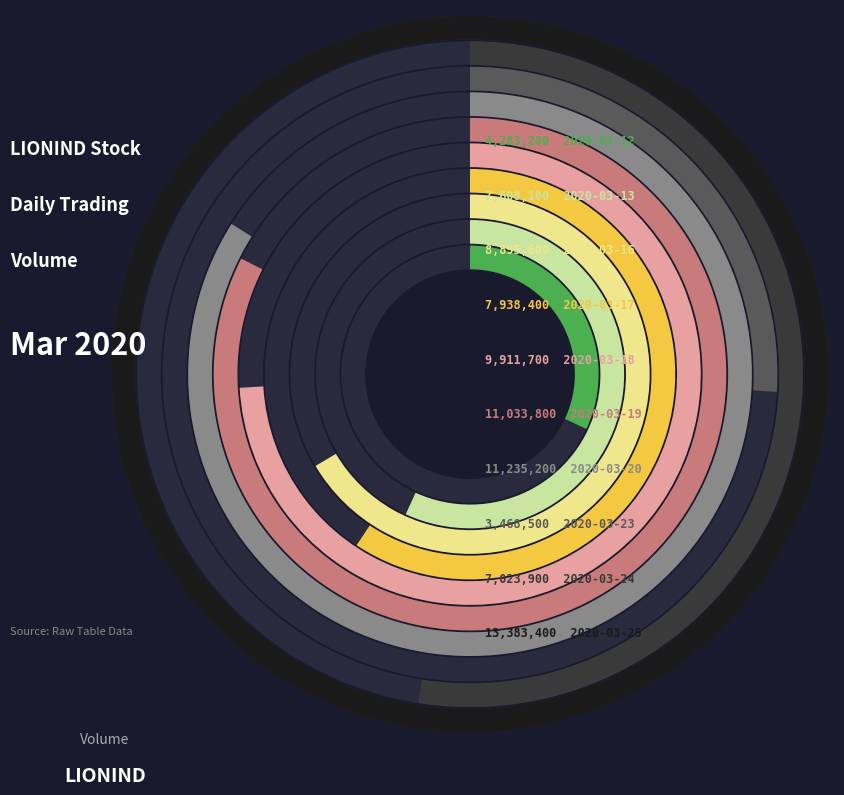

Does 2020-03-13 account for over 50% of the chart?

No